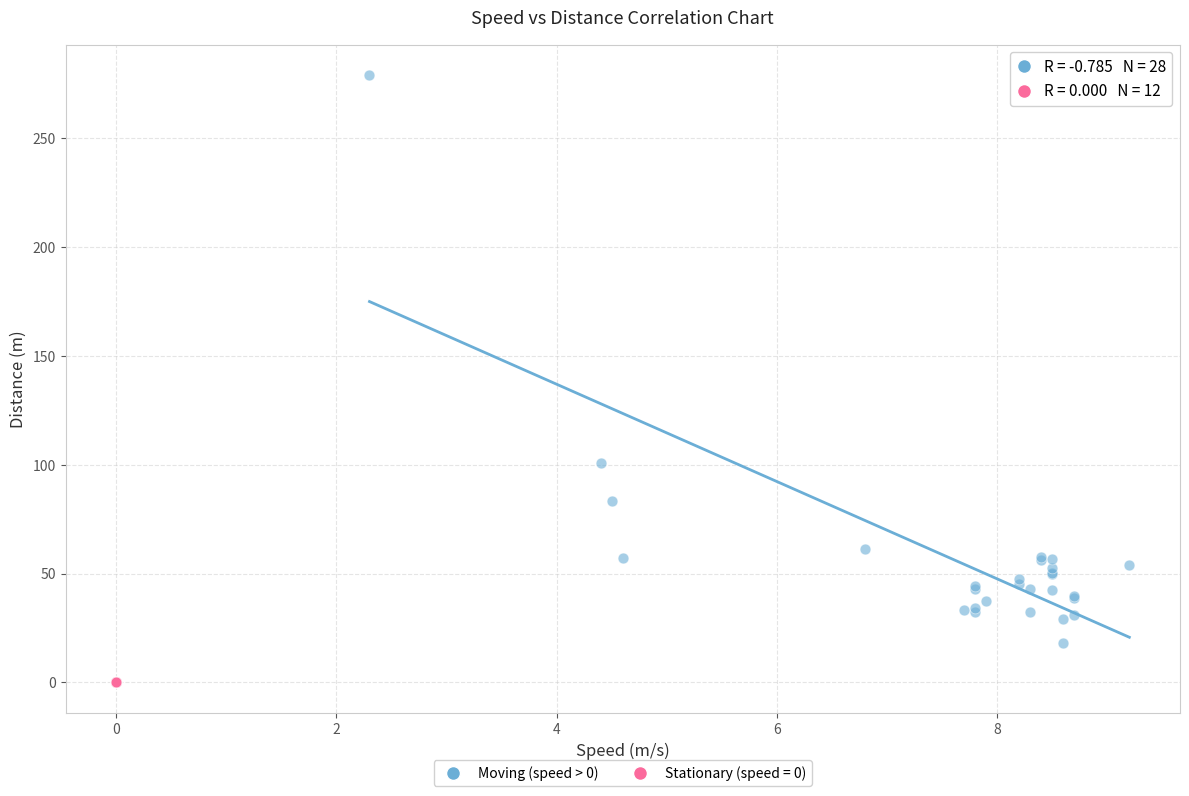

Which series reaches the maximum Y coordinate?

Moving (speed > 0)